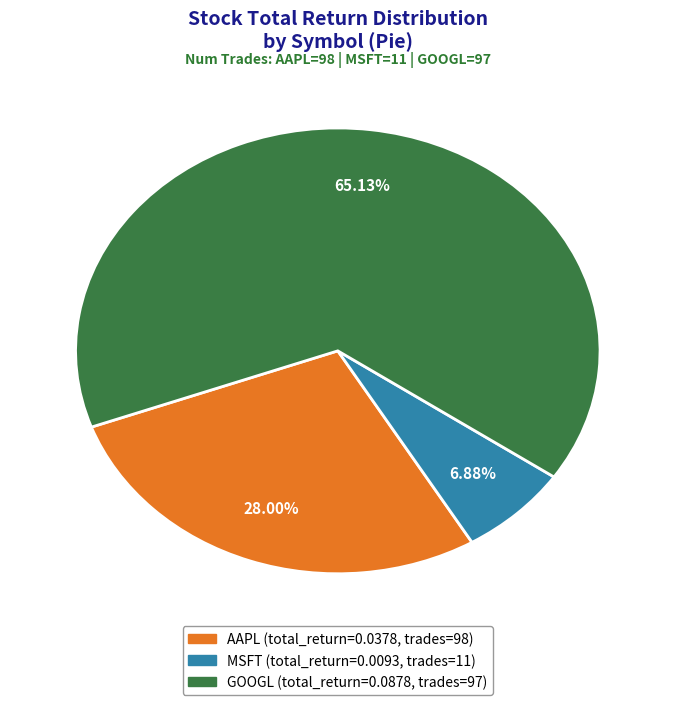

Is there any slice that represents more than half of the pie?

Yes